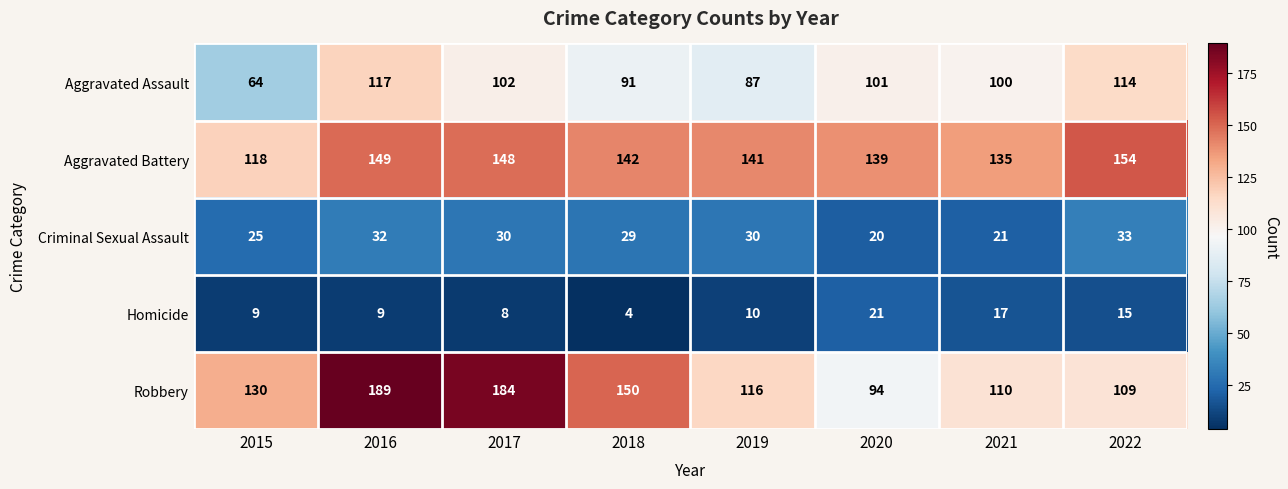

Which series has the widest spread of values?

Robbery